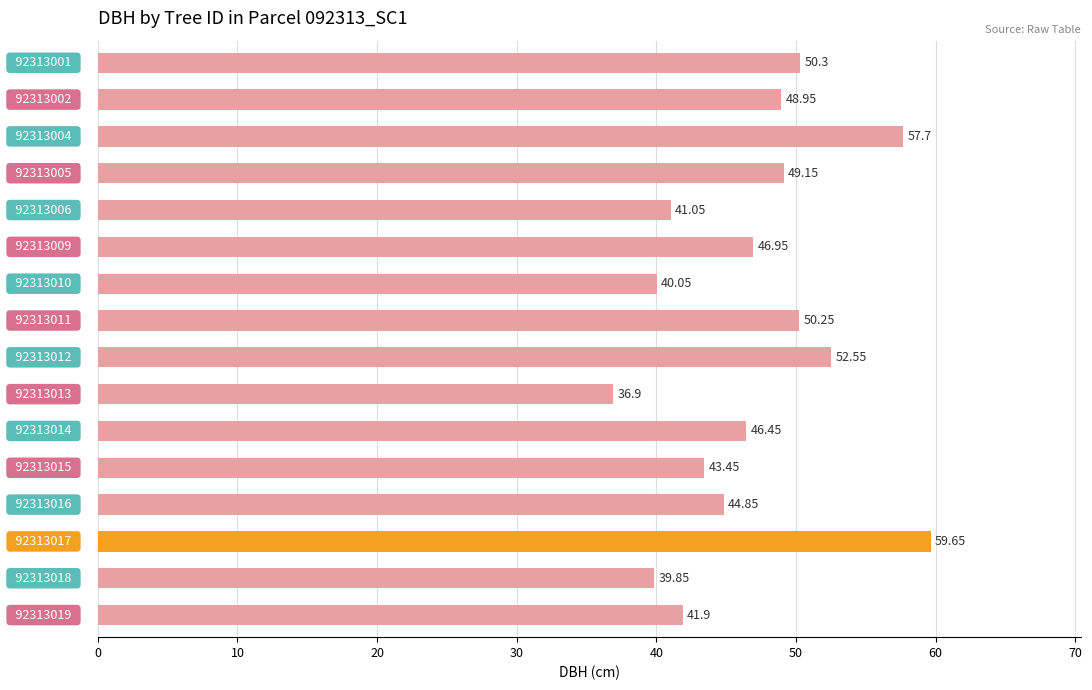

What is the average value?

46.9